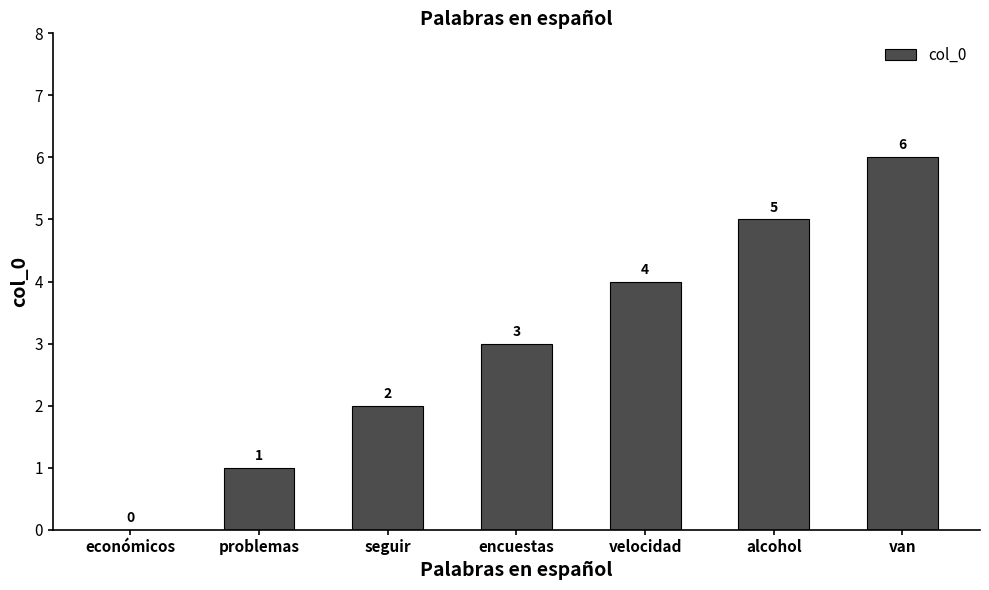

What is the sum of all values?

21